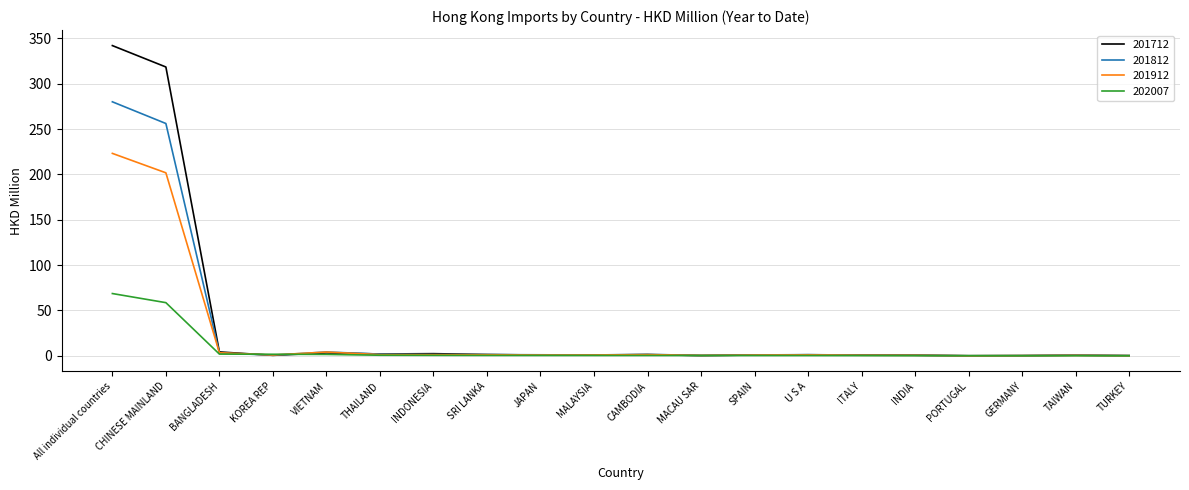

What is the maximum value for 201712?

342.1